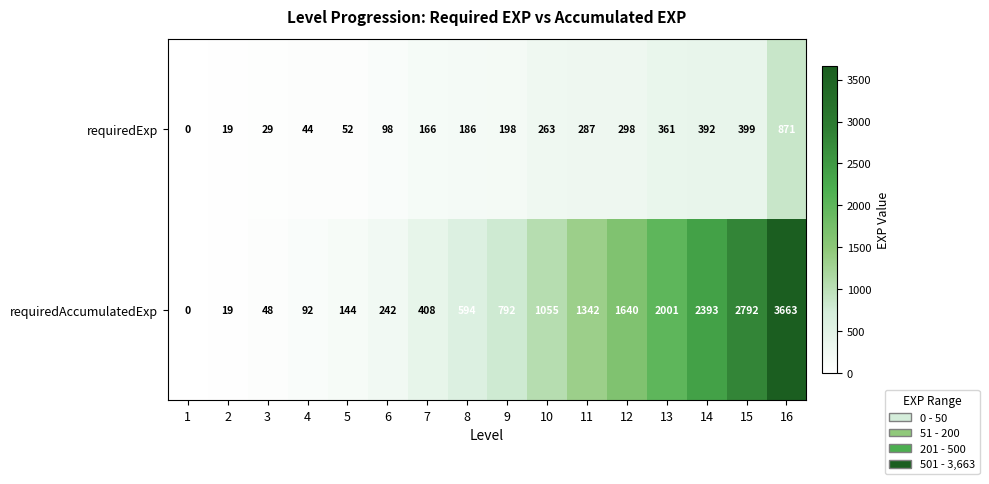

At which label is requiredExp closest to 435?

15